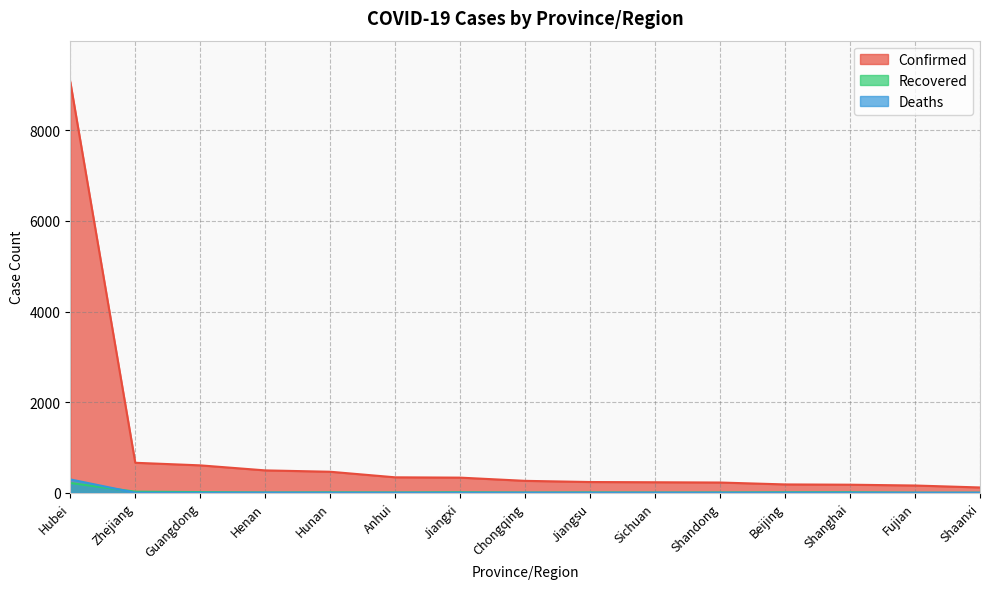

The value of Confirmed at Henan is 103. True or false?

False